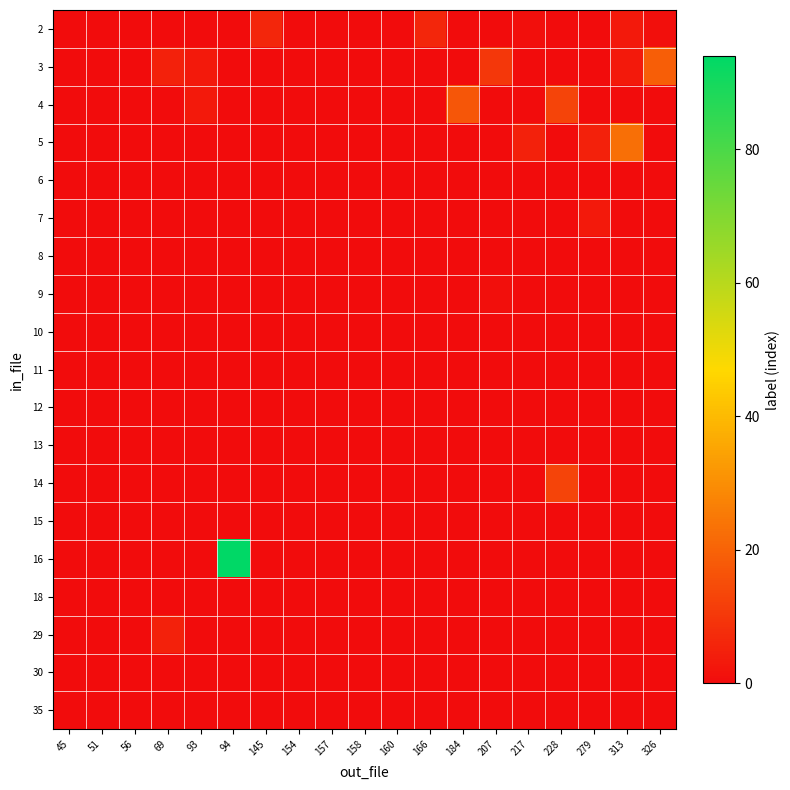

At which category does the chart reach its minimum across all series?

45